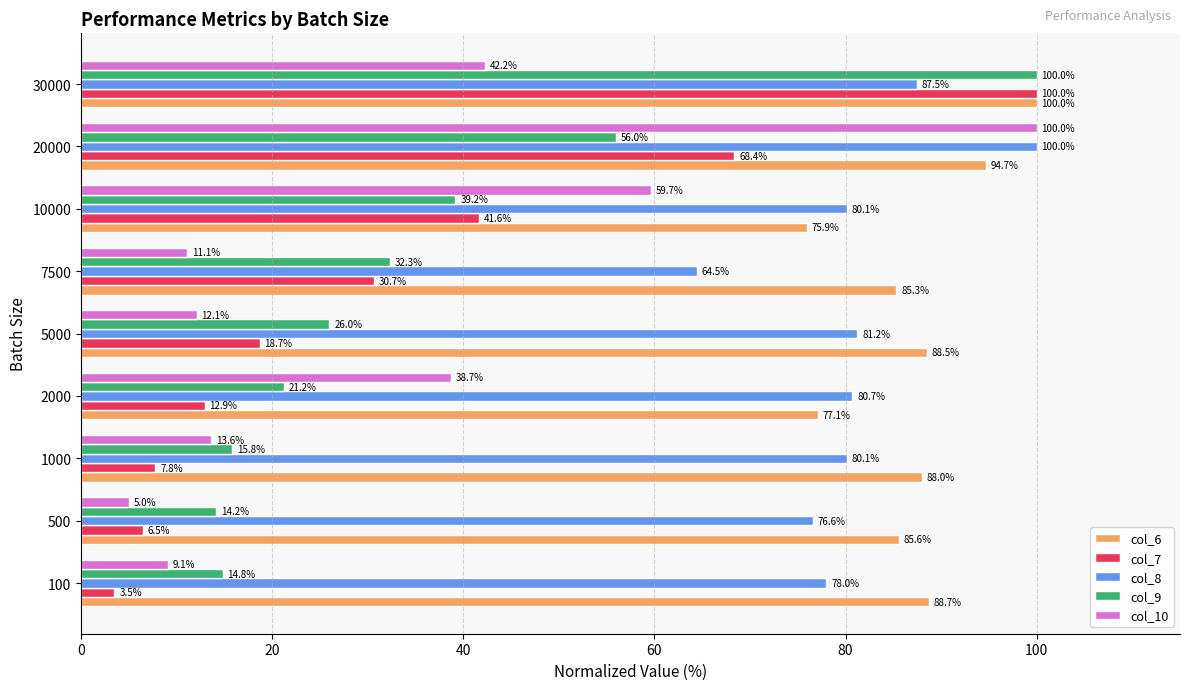

Which series has the largest total across all categories?

col_6